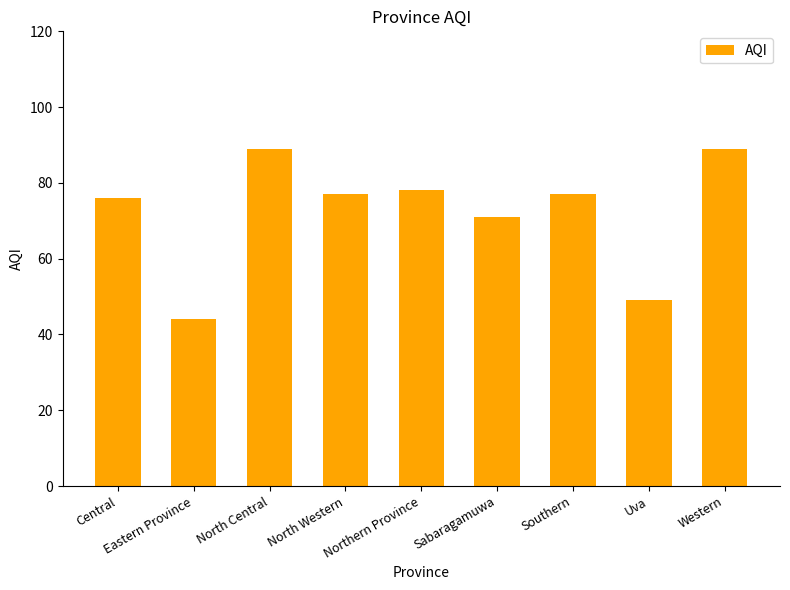

Between Uva and Sabaragamuwa, which is larger?

Sabaragamuwa